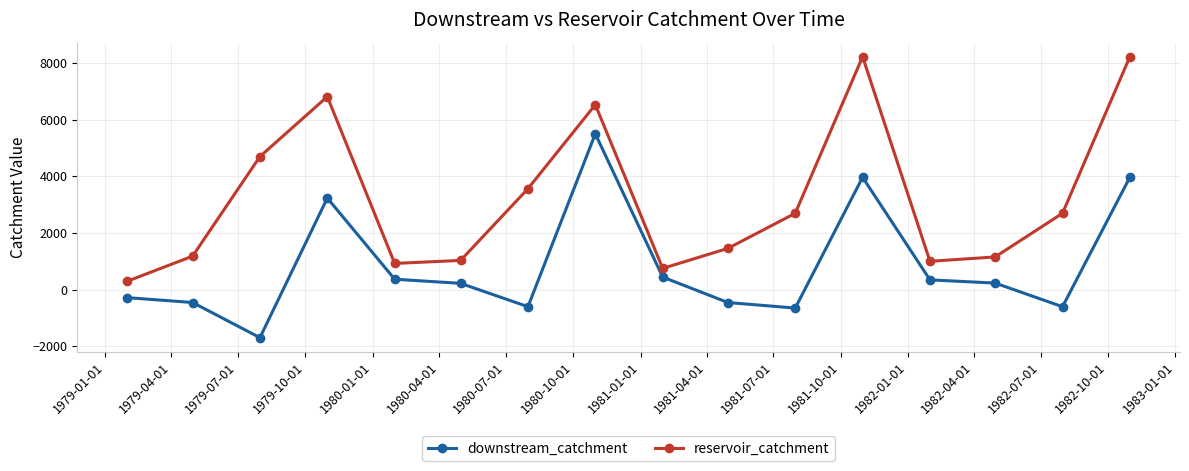

Rank the series by their maximum value, from lowest to highest.

downstream_catchment, reservoir_catchment